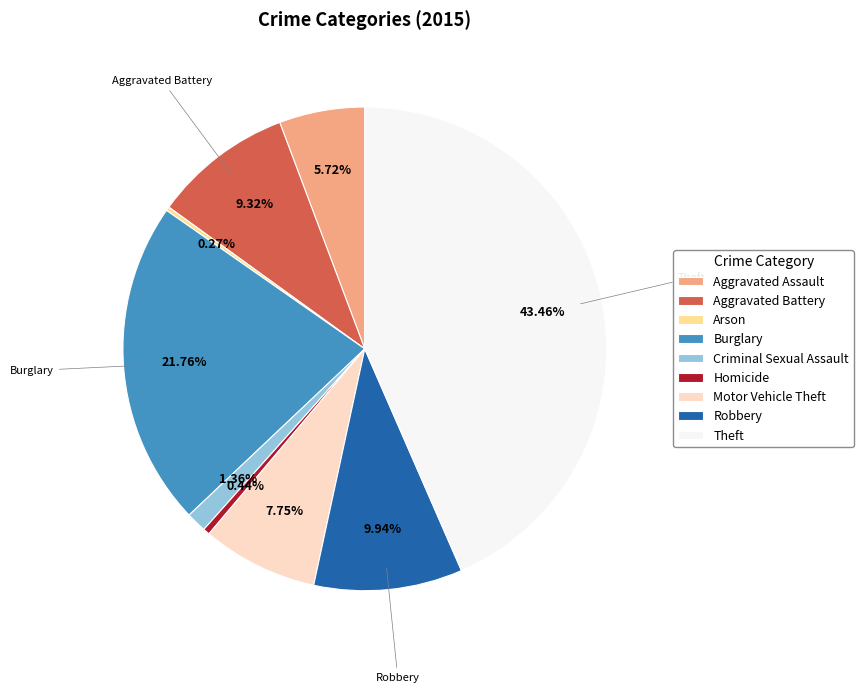

What is the largest slice in the pie chart?

Theft